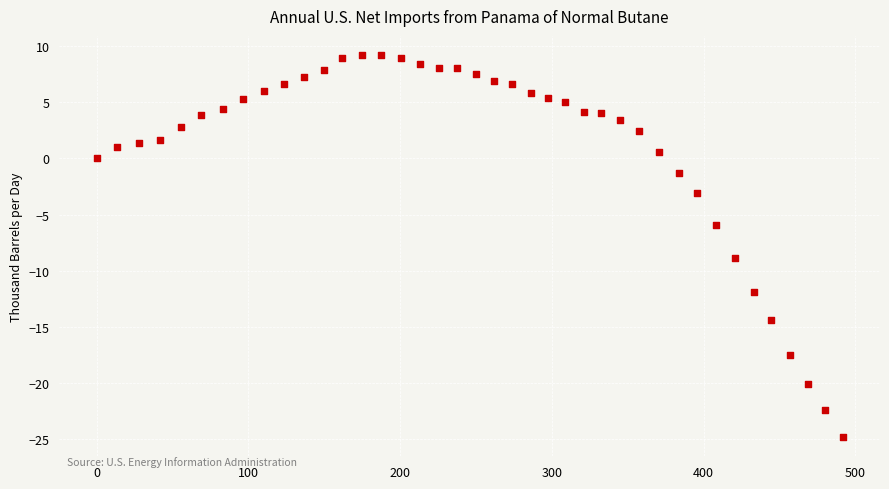

What is the range of Y values (max minus min)?

34.0